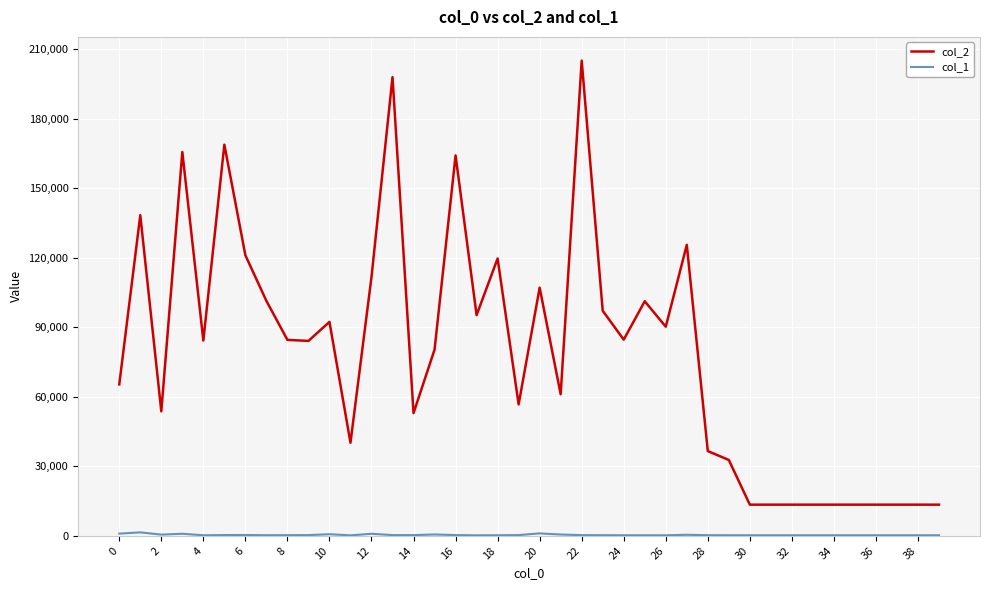

Which series has the widest spread of values?

col_2